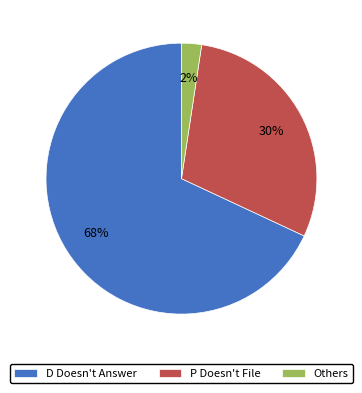

True or false: P Doesn't File accounts for 42% of the total.

False